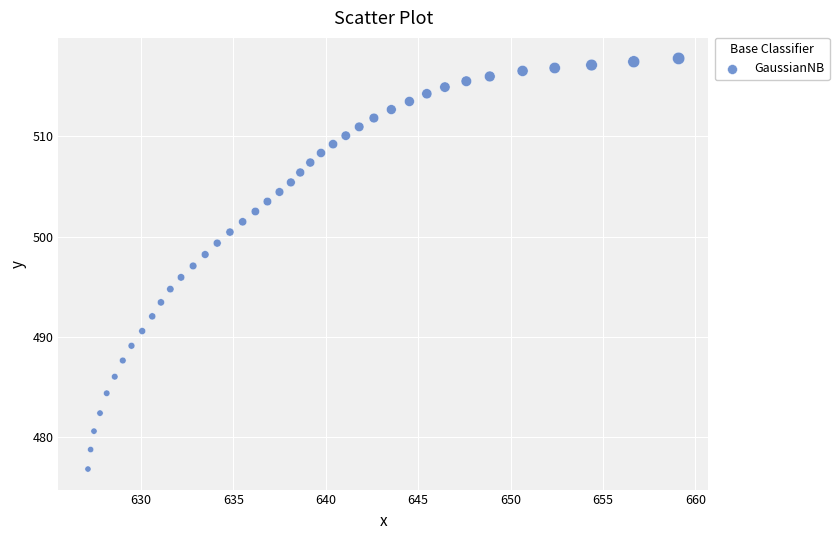

What is the range of X values (max minus min)?

32.0